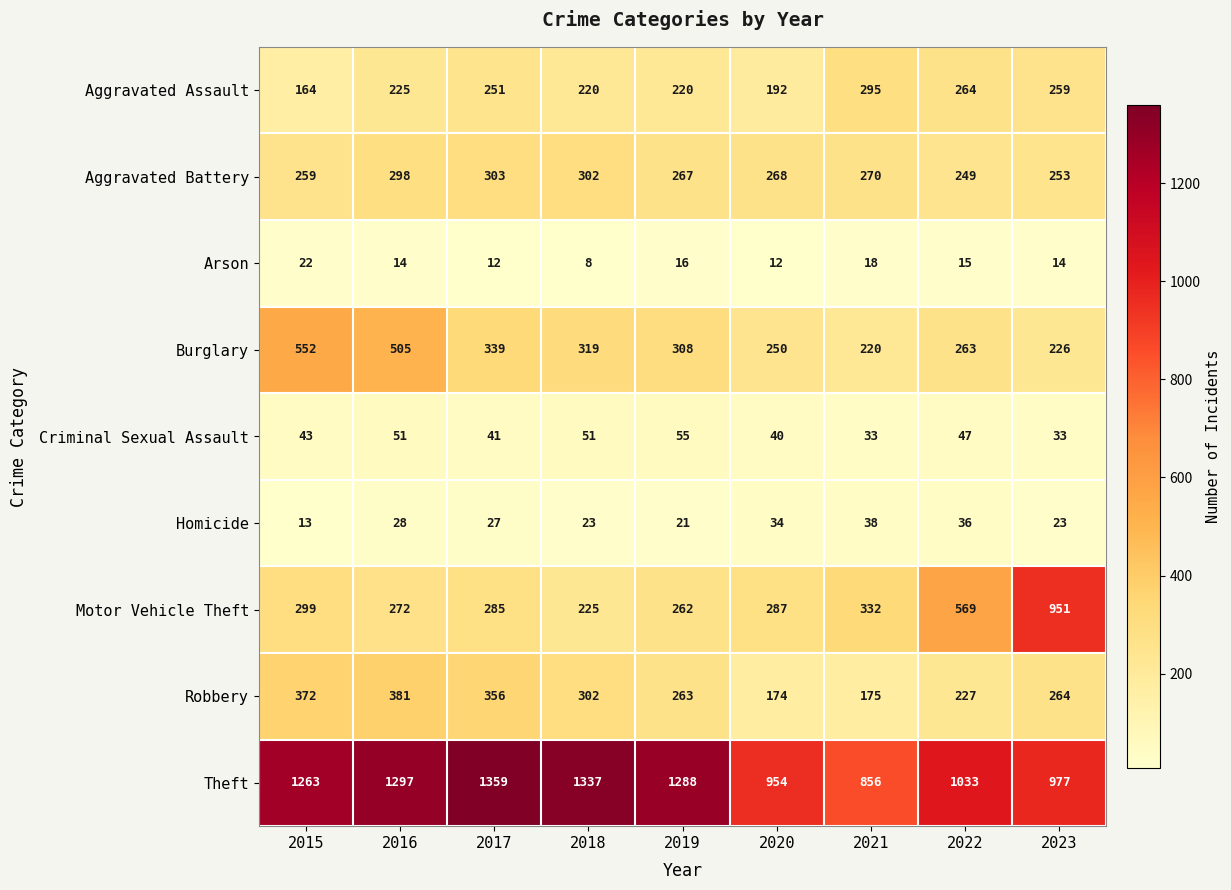

Which label corresponds to the smallest value in the chart?

2018